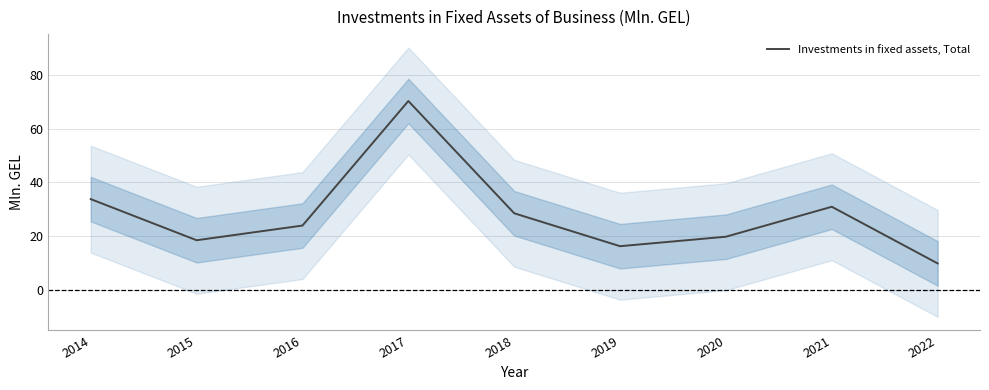

How many interior local peaks (higher than both neighbors) does the data have?

2